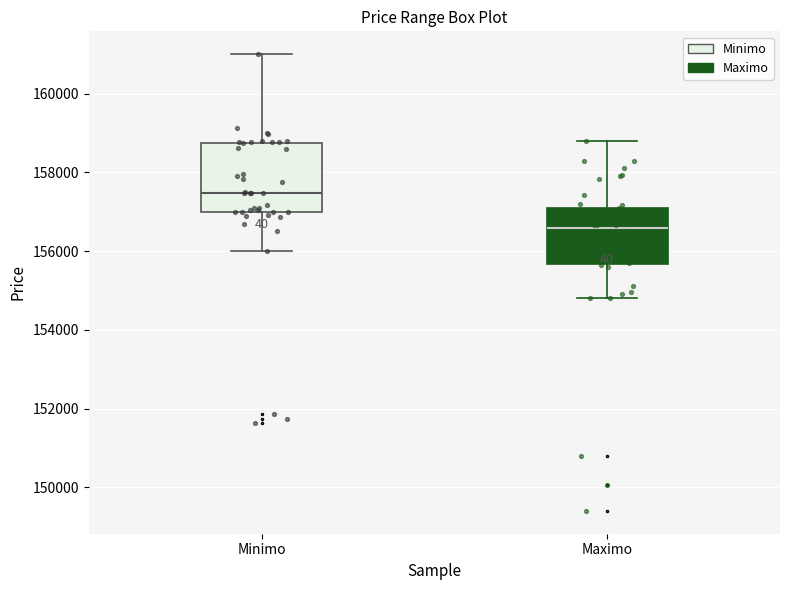

Comparing the boxes themselves (not the whiskers), which one is the tallest?

Minimo